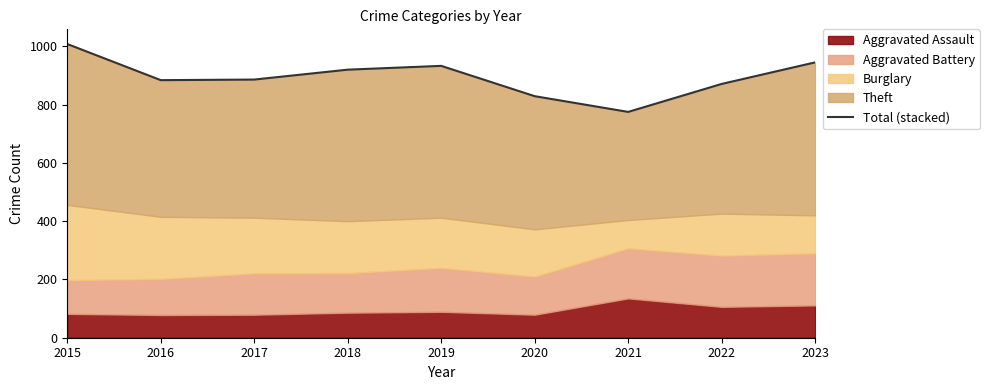

Does the chart have visible grid lines?

No